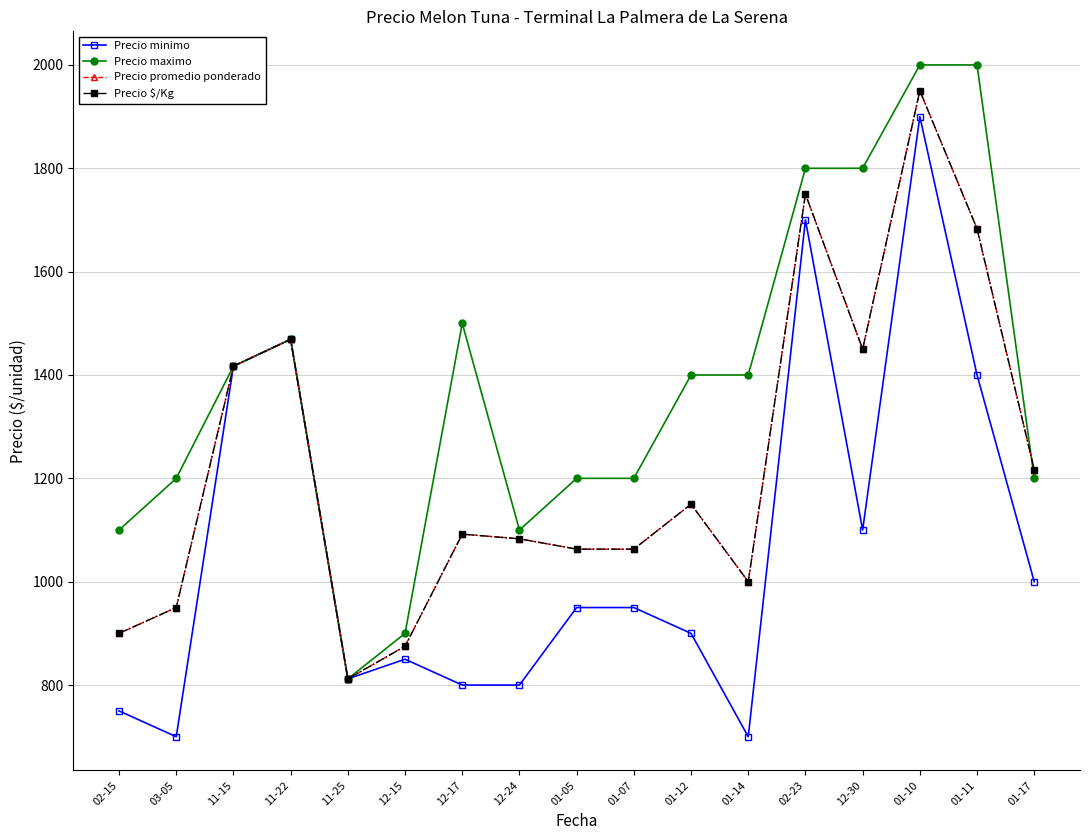

True or false: Precio $/Kg has more than 1 interior local peaks.

True